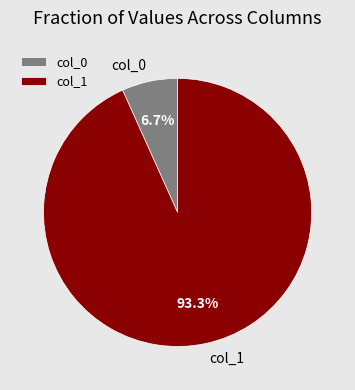

Is there a majority slice in this chart?

Yes